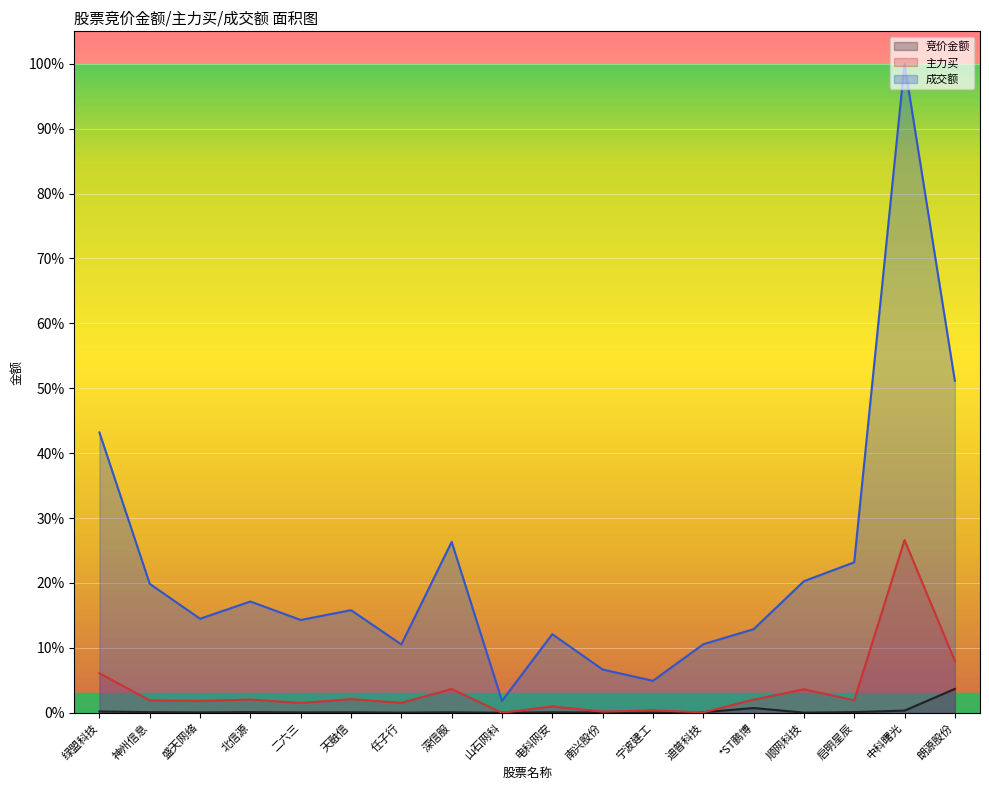

Reading left to right, what are all the values shown in this chart?

竞价金额: 绿盟科技=0.0	神州信息=0.0	盛天网络=0.0	北信源=0.0	二六三=0.0	天融信=0.0	任子行=0.0	深信服=0.0	山石网科=0.0	电科网安=0.0	南兴股份=0.0	宁波建工=0.0	迪普科技=0.0	*ST鹏博=0.0	顺网科技=0.0	启明星辰=0.0	中科曙光=0.0	朗源股份=0.0
主力买: 绿盟科技=0.1	神州信息=0.0	盛天网络=0.0	北信源=0.0	二六三=0.0	天融信=0.0	任子行=0.0	深信服=0.0	山石网科=0.0	电科网安=0.0	南兴股份=0.0	宁波建工=0.0	迪普科技=0.0	*ST鹏博=0.0	顺网科技=0.0	启明星辰=0.0	中科曙光=0.3	朗源股份=0.1
成交额: 绿盟科技=0.4	神州信息=0.2	盛天网络=0.1	北信源=0.2	二六三=0.1	天融信=0.2	任子行=0.1	深信服=0.3	山石网科=0.0	电科网安=0.1	南兴股份=0.1	宁波建工=0.0	迪普科技=0.1	*ST鹏博=0.1	顺网科技=0.2	启明星辰=0.2	中科曙光=1.0	朗源股份=0.5